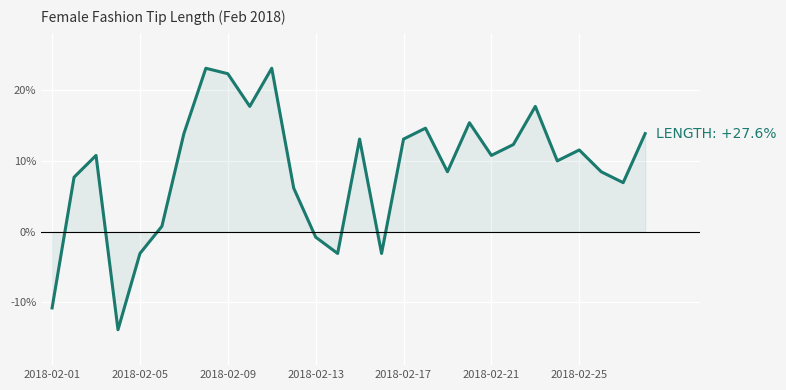

How many lines are shown in the chart?

1